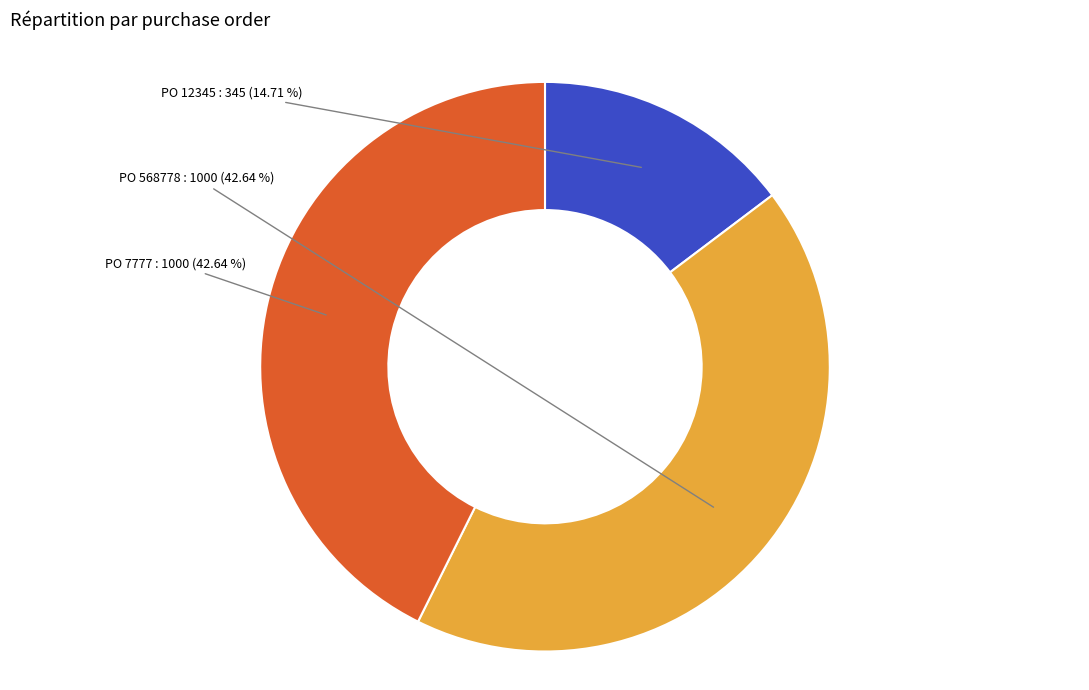

What is the smallest slice in the pie chart?

PO 12345